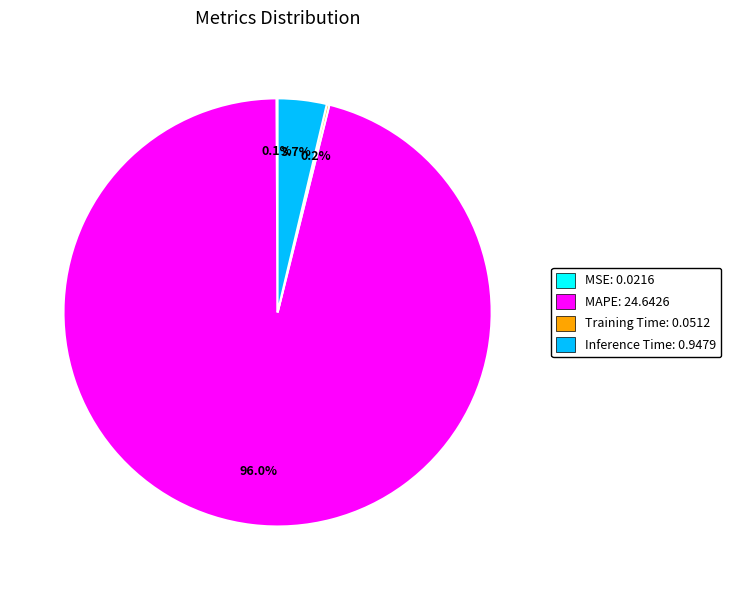

Is there any slice that represents more than half of the pie?

Yes